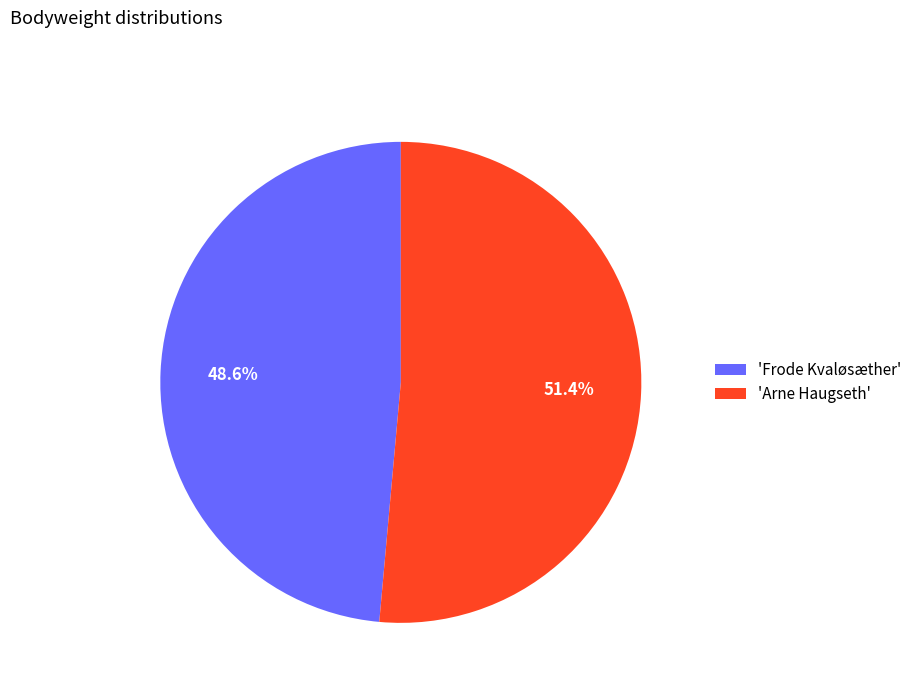

To the nearest percent, what is the difference between the largest and smallest slice percentages?

3%